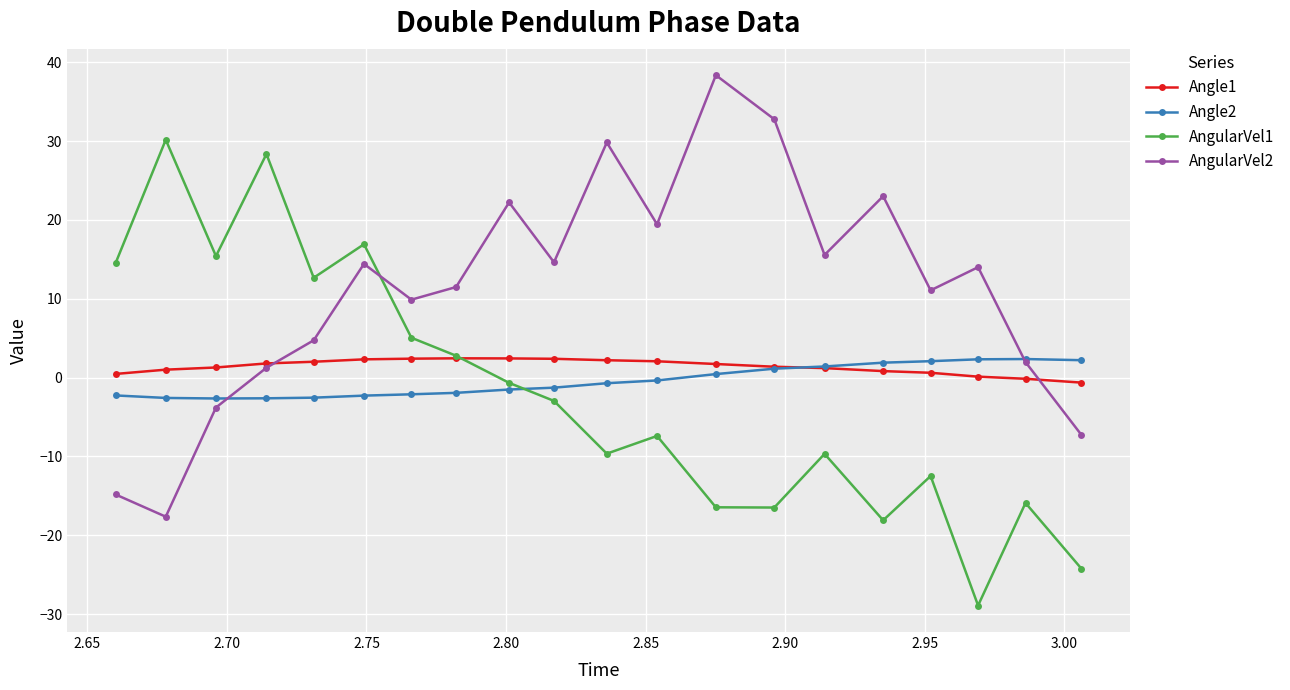

Which series has the widest spread of values?

AngularVel1